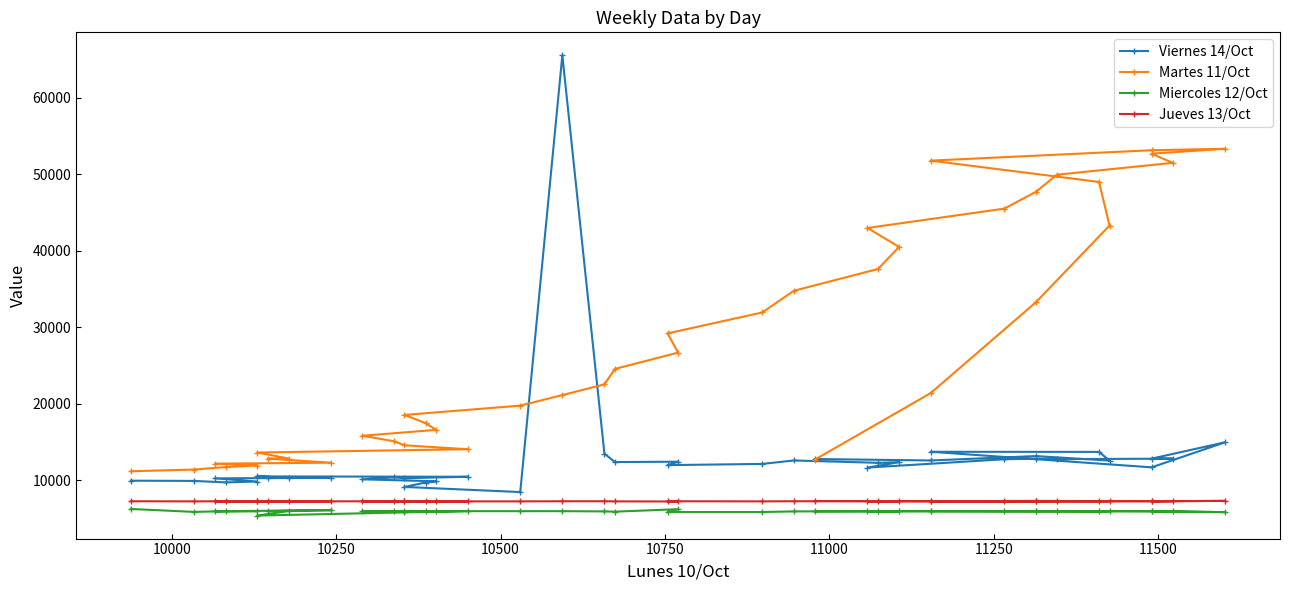

True or false: Jueves 13/Oct and Viernes 14/Oct cross at least once.

False